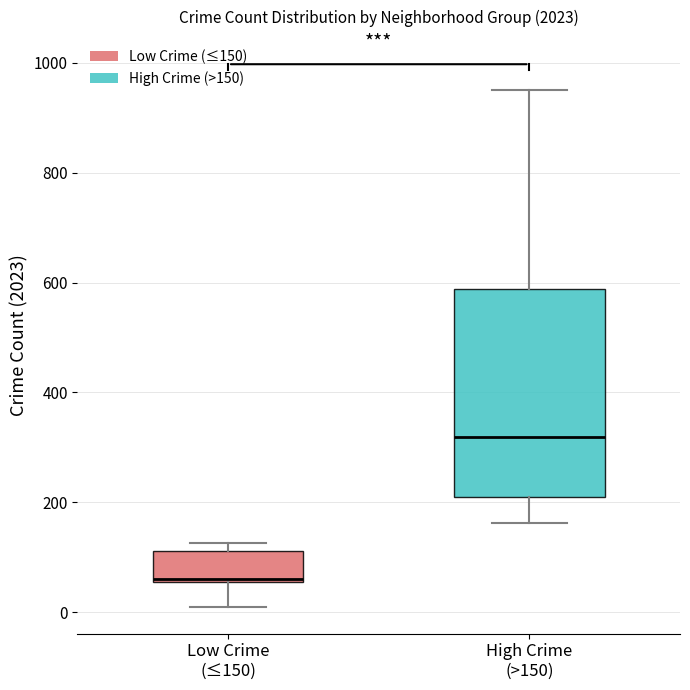

Which box has the highest median line?

High Crime (>150)